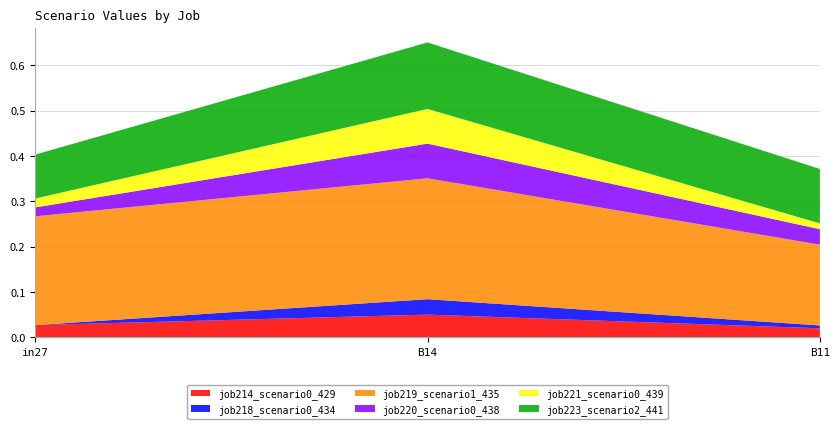

Reading left to right, extract all data points from this chart.

job214_scenario0_429: 0.0	0.0	0.0
job218_scenario0_434: 0.0	0.0	0.0
job219_scenario1_435: 0.2	0.3	0.2
job220_scenario0_438: 0.0	0.1	0.0
job221_scenario0_439: 0.0	0.1	0.0
job223_scenario2_441: 0.1	0.1	0.1